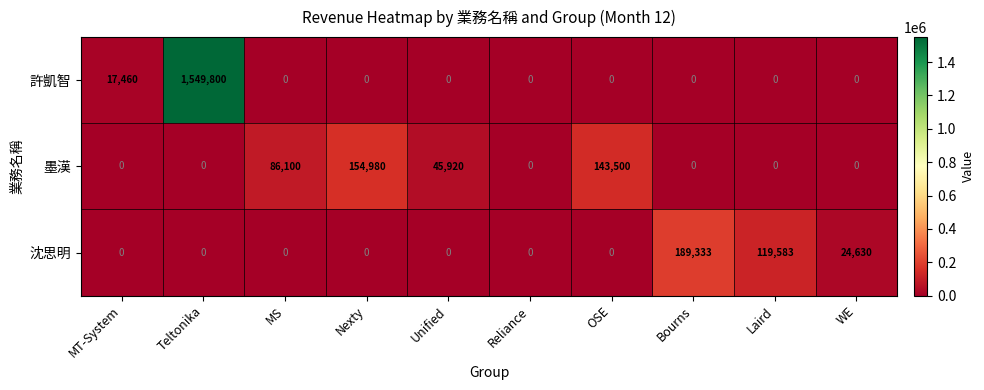

What value does the 許凱智 series have at Teltonika?

1549800